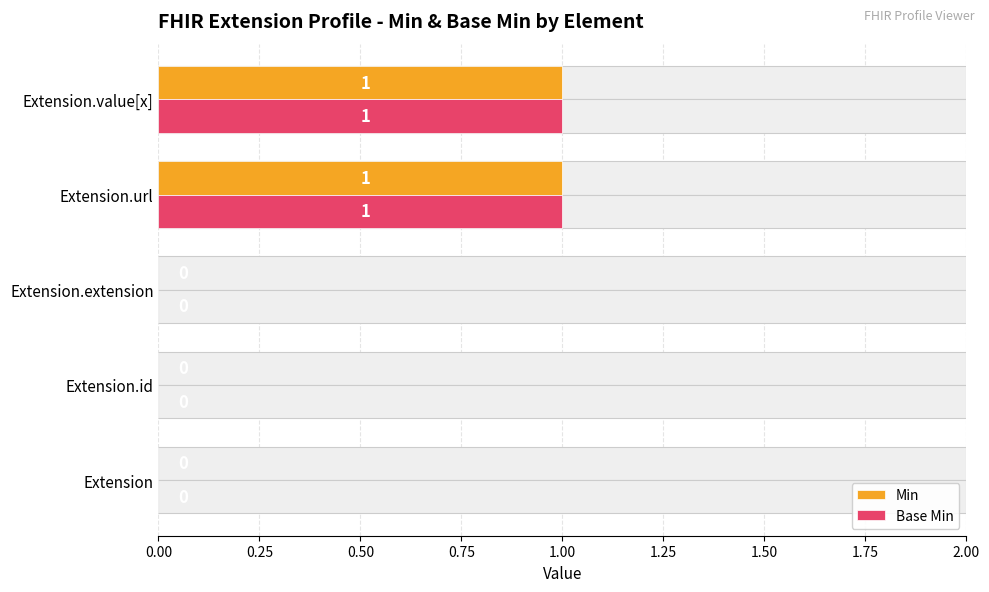

What is the maximum value shown in the chart?

1